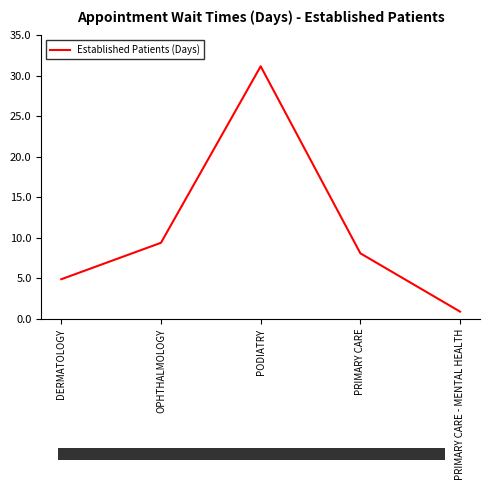

What position from the right is DERMATOLOGY?

5